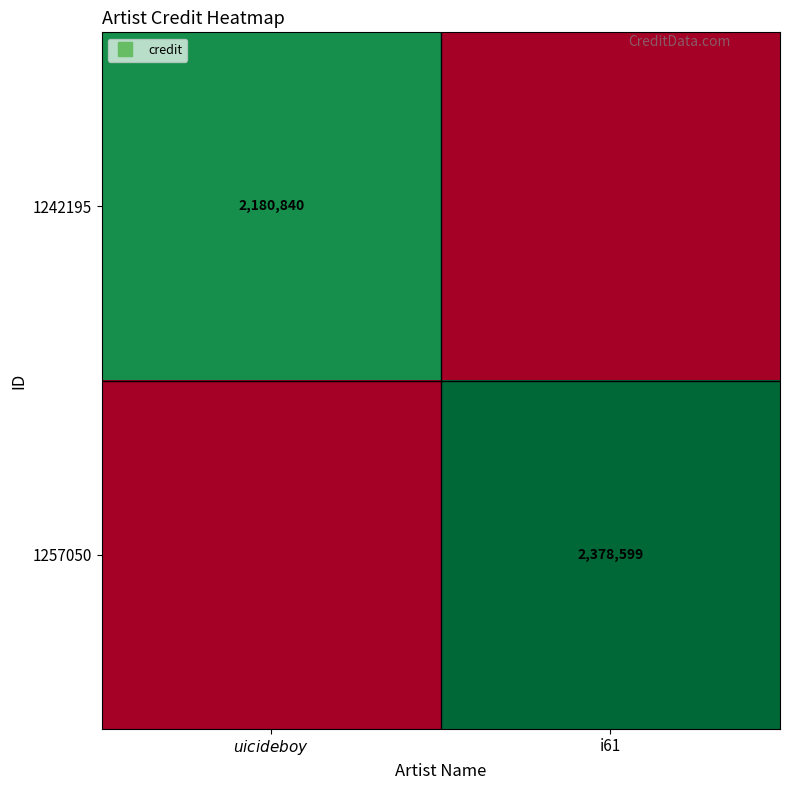

Which category has the highest value across all series?

i61